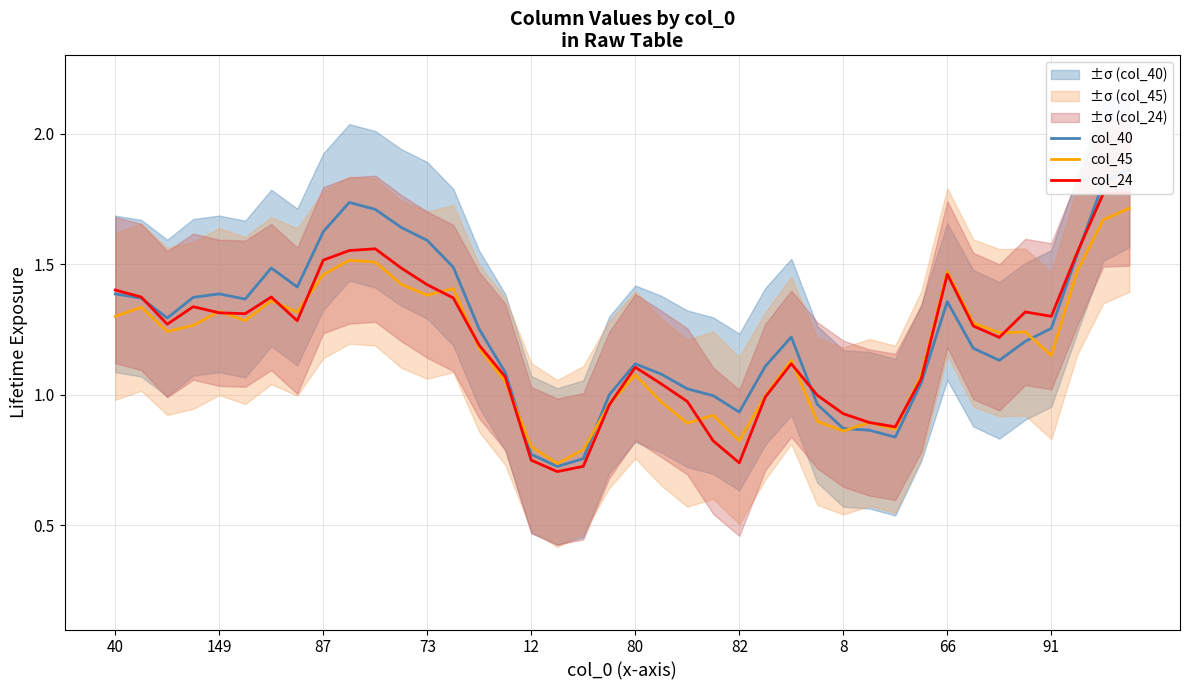

At which label does col_40 reach its peak?

39